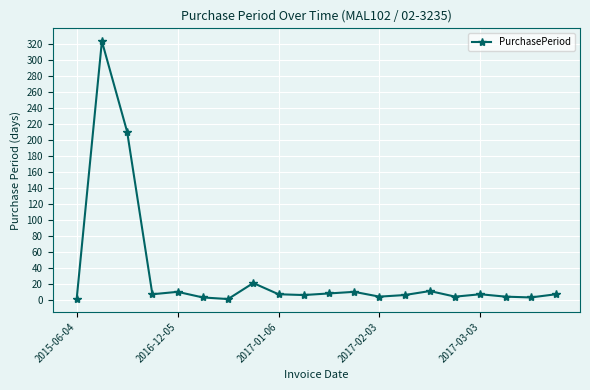

What is the greatest value displayed?

323